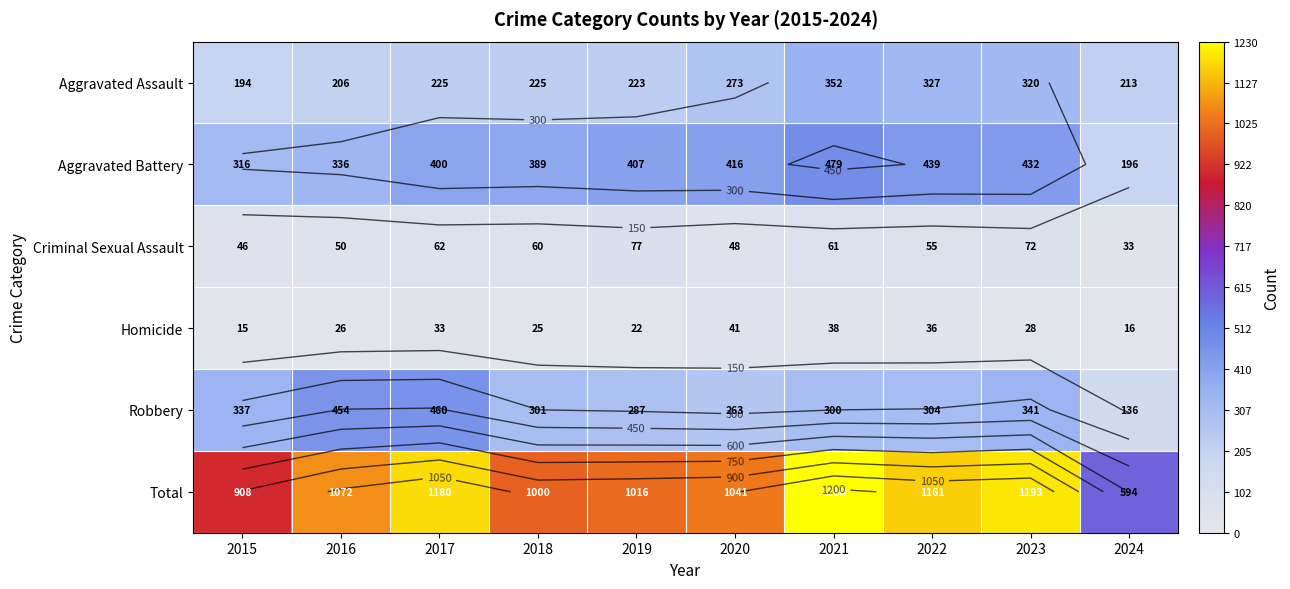

Read the Robbery value at 2015.

337